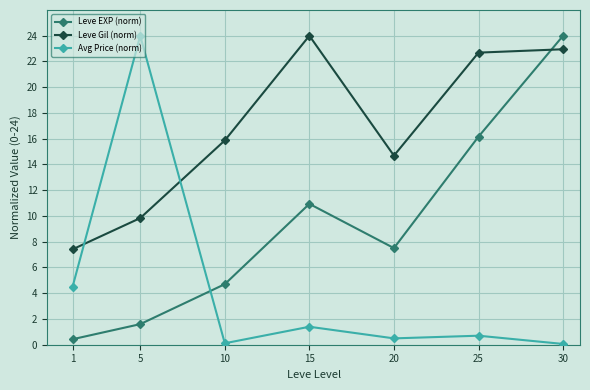

Reading right to left, what are all the values shown in this chart?

Leve EXP (norm): 30=24.0	25=16.2	20=7.5	15=10.9	10=4.7	5=1.6	1=0.4
Leve Gil (norm): 30=23.0	25=22.7	20=14.7	15=24.0	10=15.9	5=9.8	1=7.4
Avg Price (norm): 30=0.1	25=0.7	20=0.5	15=1.4	10=0.1	5=24.0	1=4.5